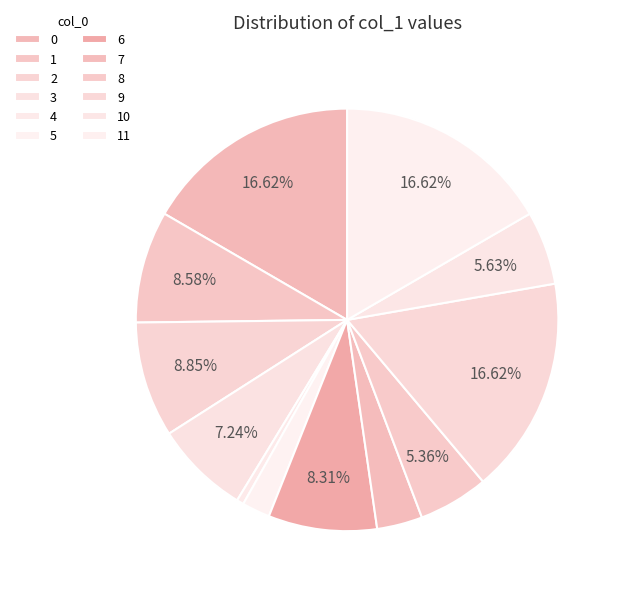

To the nearest percent, what percentage of the pie is 8?

5%